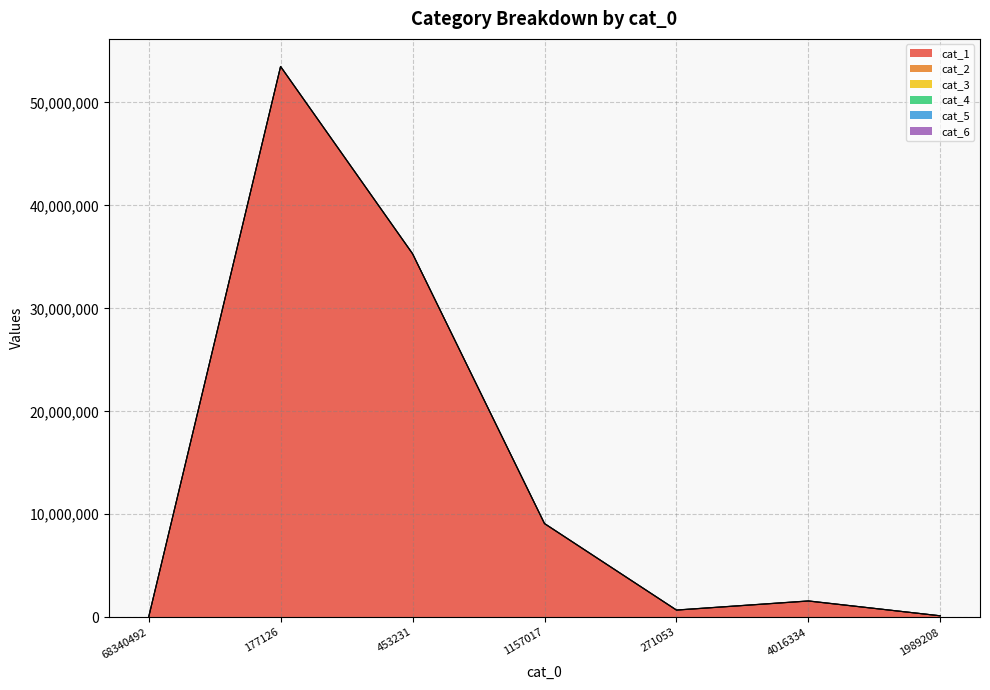

True or false: cat_3 has a value of 5870 at 271053.

False